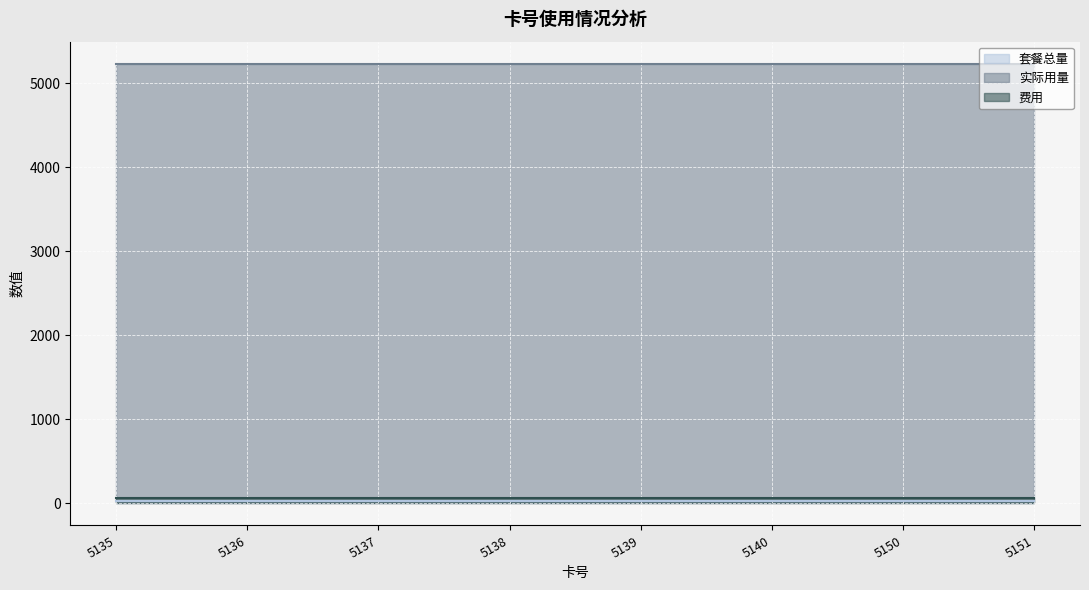

Reading right to left, list all the values displayed in this chart.

套餐总量: 151562152135151=30.0	151562152135150=30.0	151562152135140=30.0	151562152135139=30.0	151562152135138=30.0	151562152135137=30.0	151562152135136=30.0	151562152135135=30.0
实际用量: 151562152135151=5233.0	151562152135150=5233.0	151562152135140=5233.0	151562152135139=5233.0	151562152135138=5233.0	151562152135137=5233.0	151562152135136=5233.0	151562152135135=5233.0
费用: 151562152135151=63.6	151562152135150=63.6	151562152135140=63.6	151562152135139=63.6	151562152135138=63.6	151562152135137=63.6	151562152135136=63.6	151562152135135=63.6